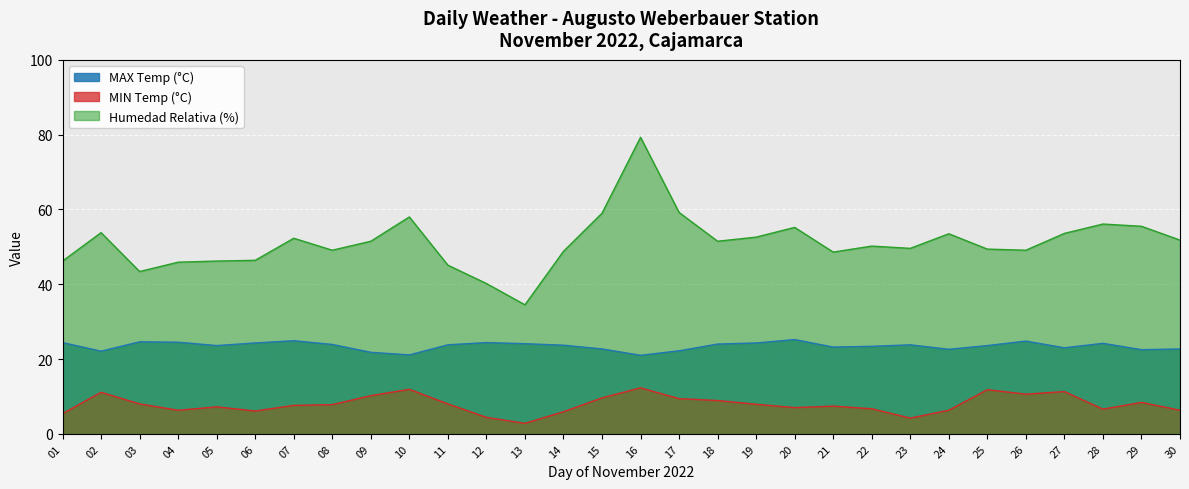

Where is MAX Temp (°C) nearest to the value 23?

27